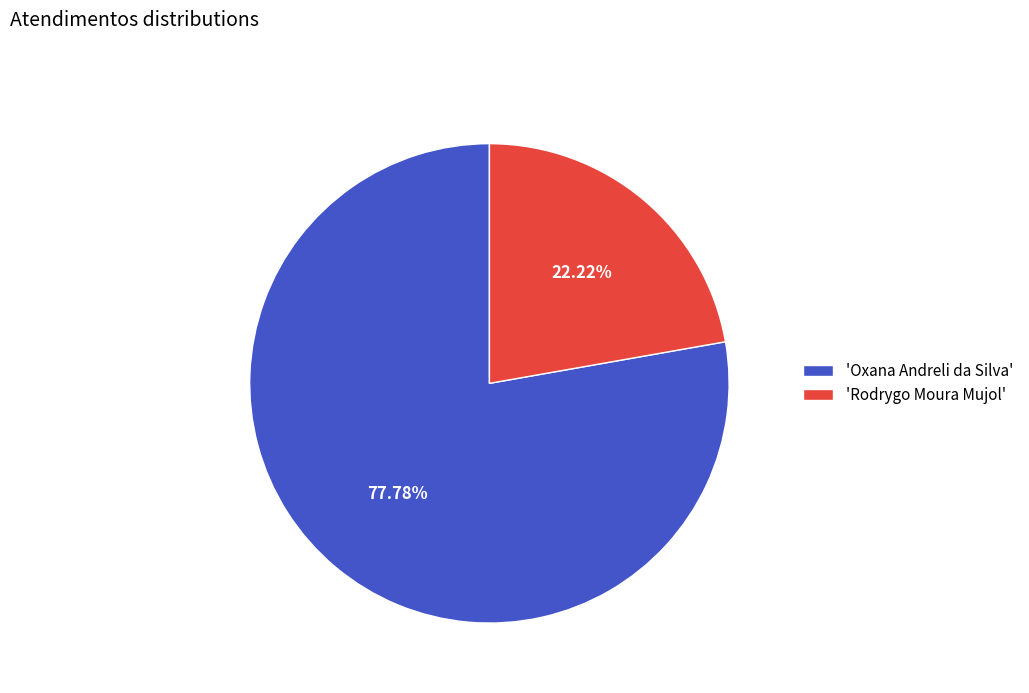

Rank the categories by value from lowest to highest.

'Rodrygo Moura Mujol', 'Oxana Andreli da Silva'